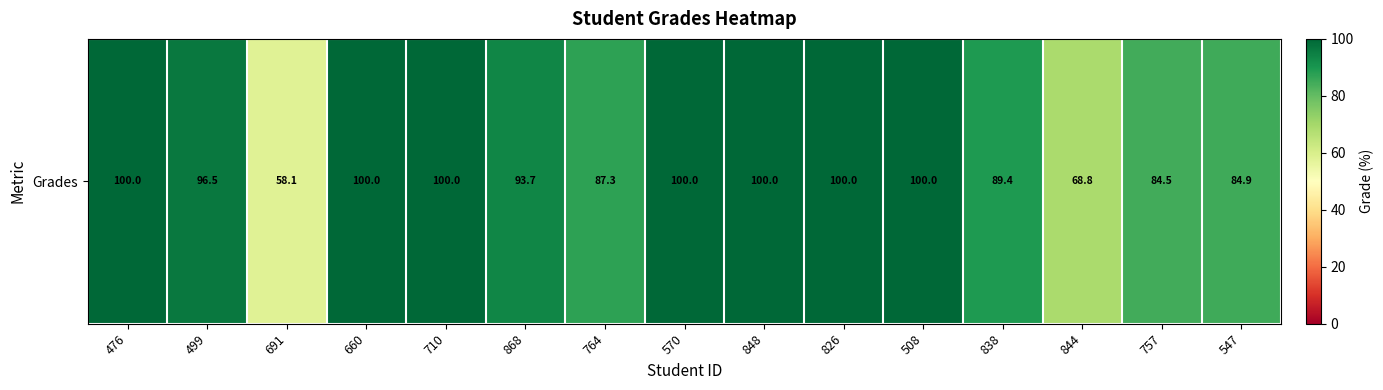

Reading left to right, transcribe all the data shown in this chart.

100.0	96.5	58.1	100.0	100.0	93.7	87.3	100.0	100.0	100.0	100.0	89.4	68.8	84.5	84.9